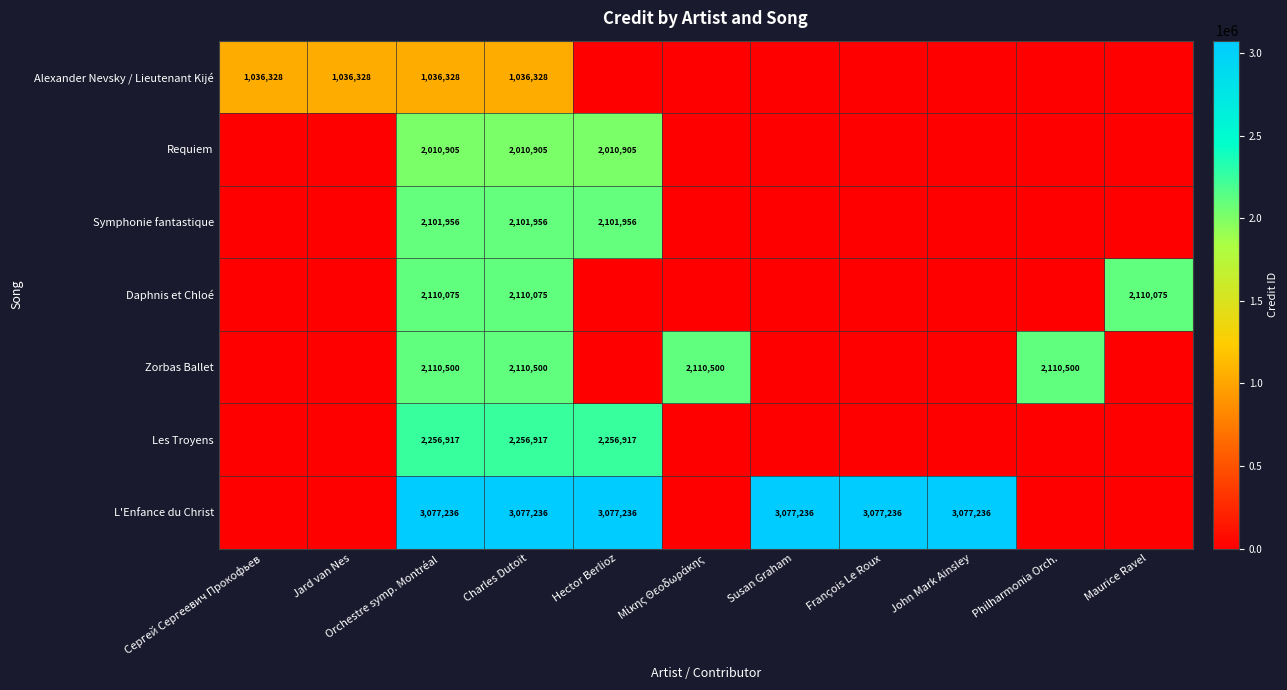

At which category does the chart reach its minimum across all series?

Hector Berlioz